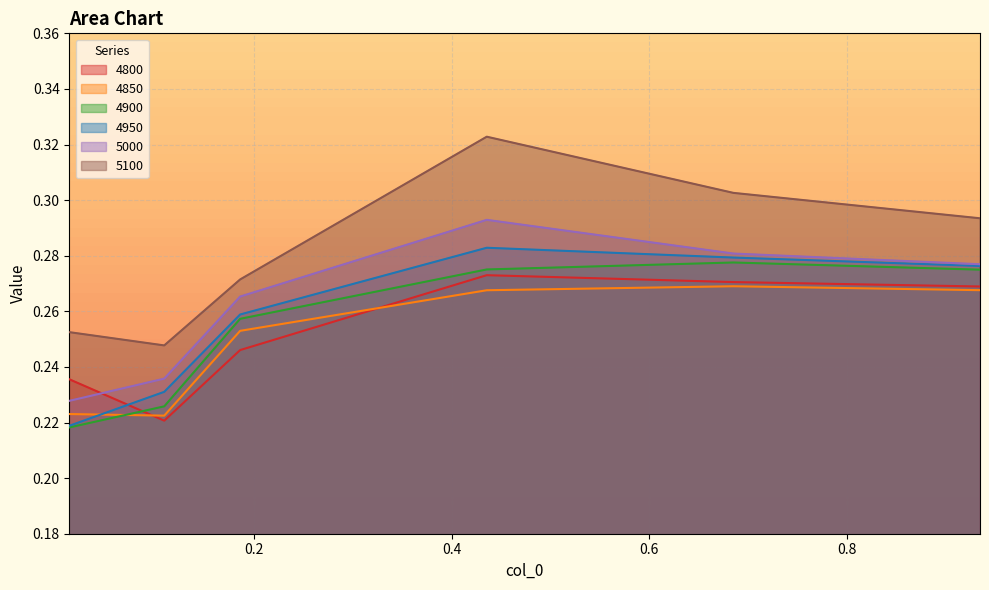

What is the smallest value displayed?

0.2